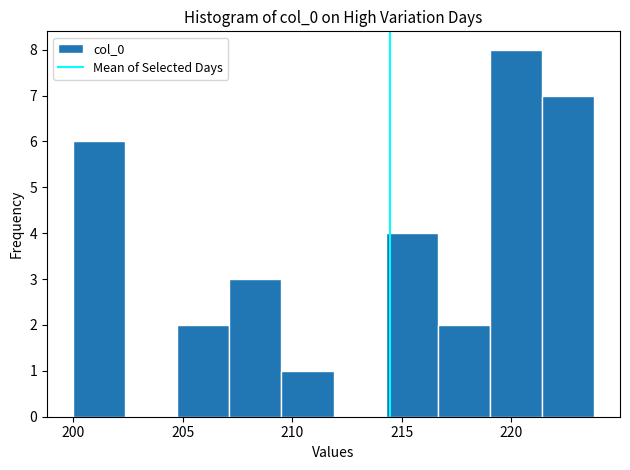

Which range on the x-axis has the tallest bar?

219.0 to 221.5